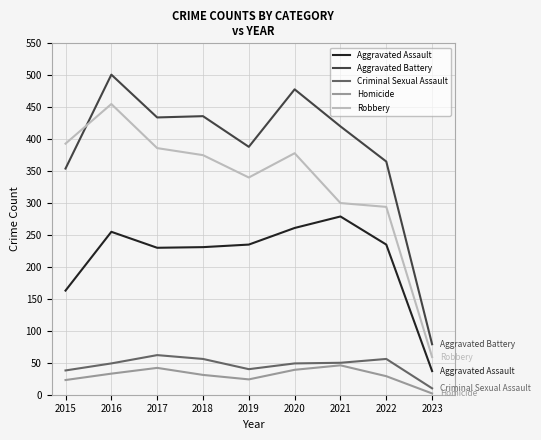

What is the highest value of the Robbery series?

455